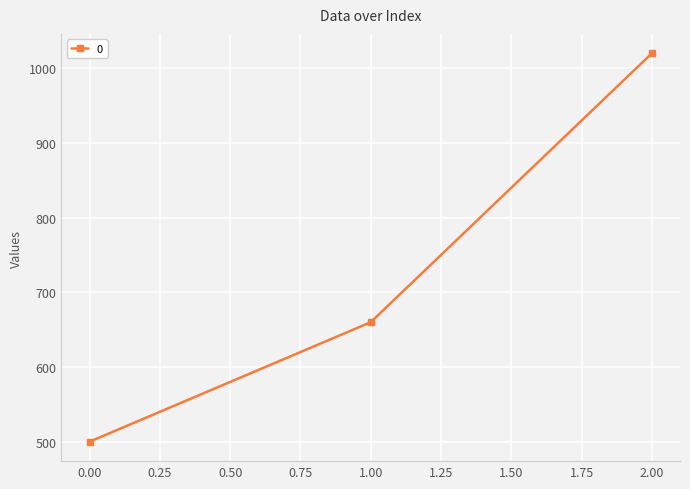

Count the number of data series in this chart.

1